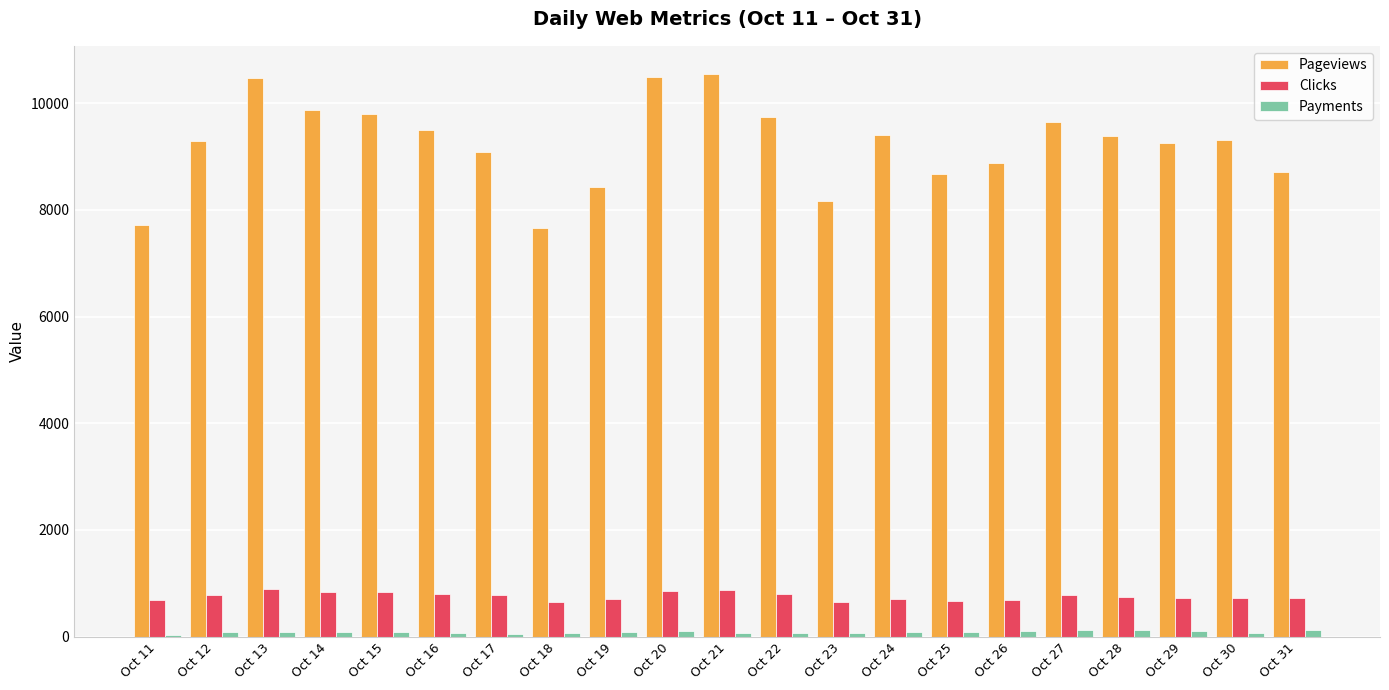

At how many categories does at least one series exceed 8962?

14